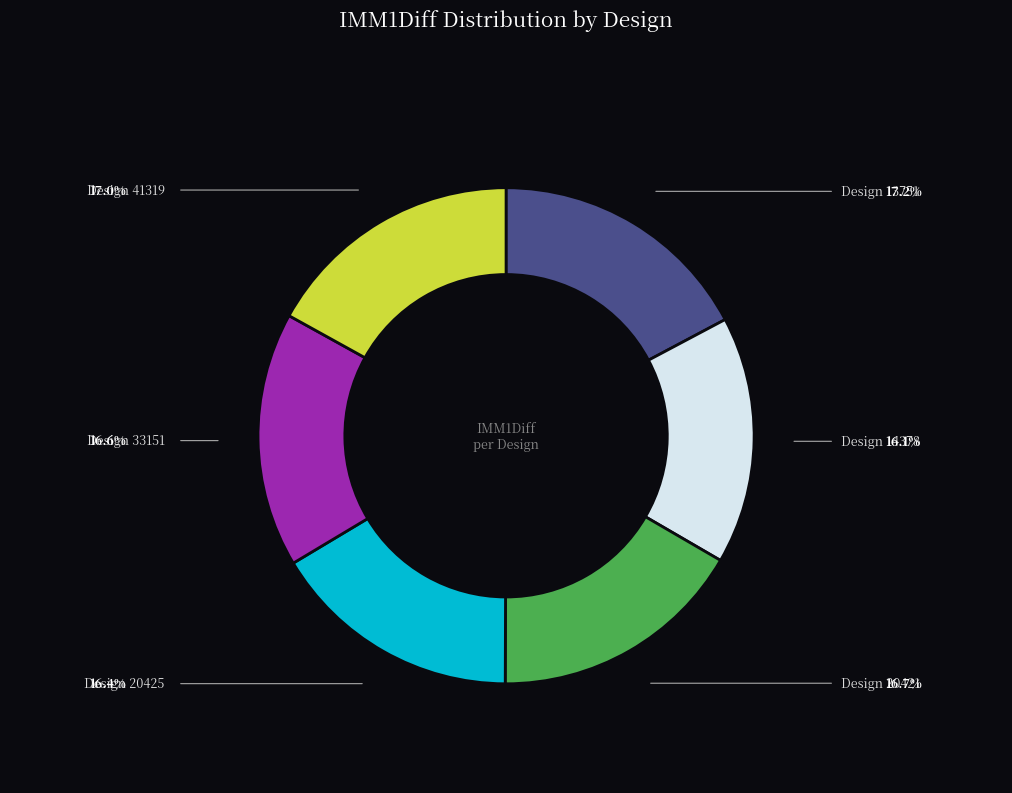

Does any single category account for the majority?

No